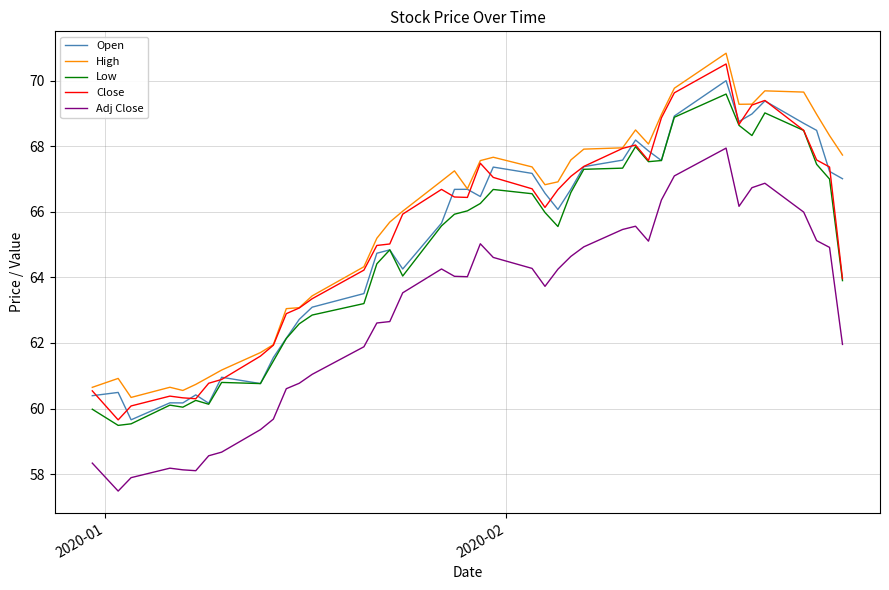

True or false: Adj Close and Close intersect in this chart.

False